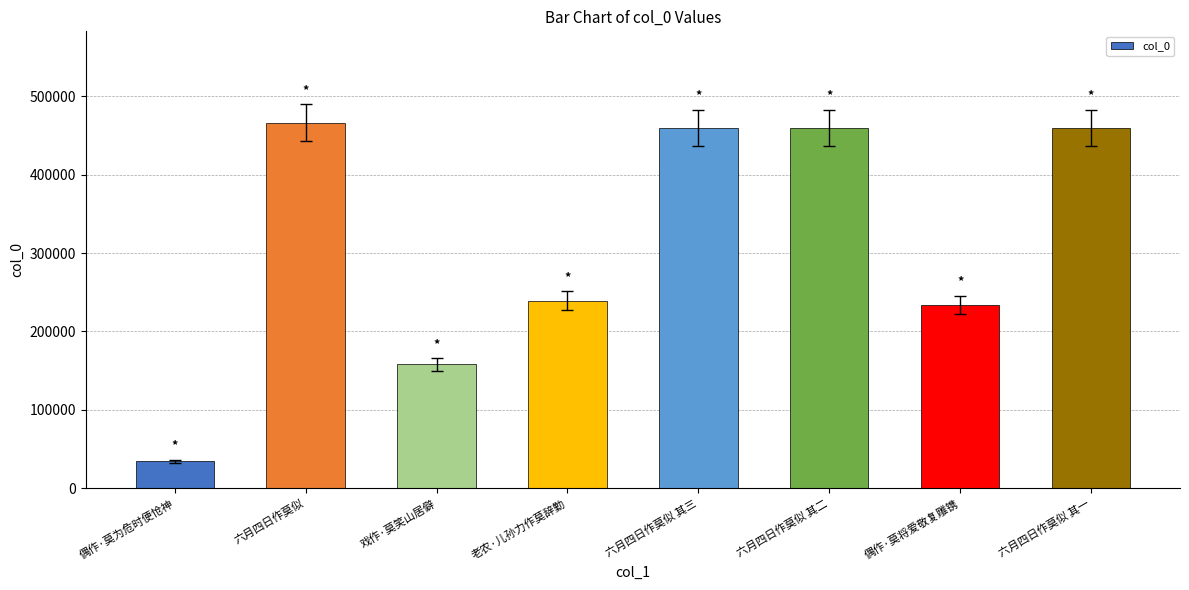

What is the difference between the values at 老农·儿孙力作莫辞勤 and 偶作·莫将爱敬复雕镌?

5550